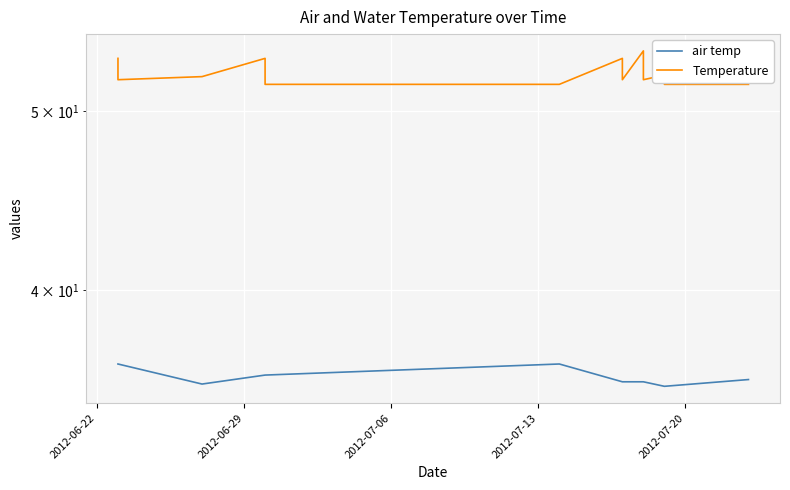

What is the value of the Temperature point at the 11th from the left?

52.0